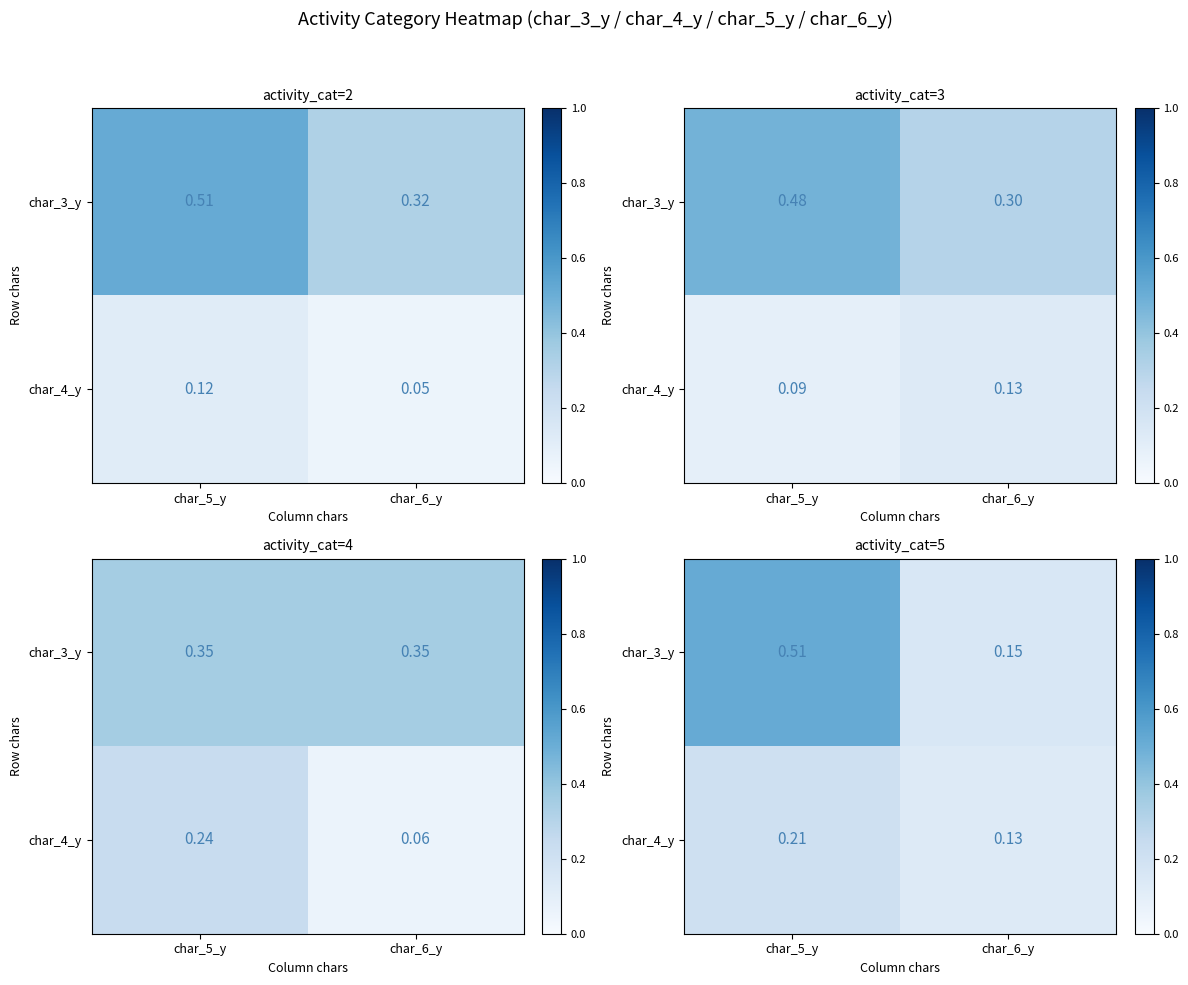

The char_3_y series shows 0.3 at char_5_y. True or false?

False